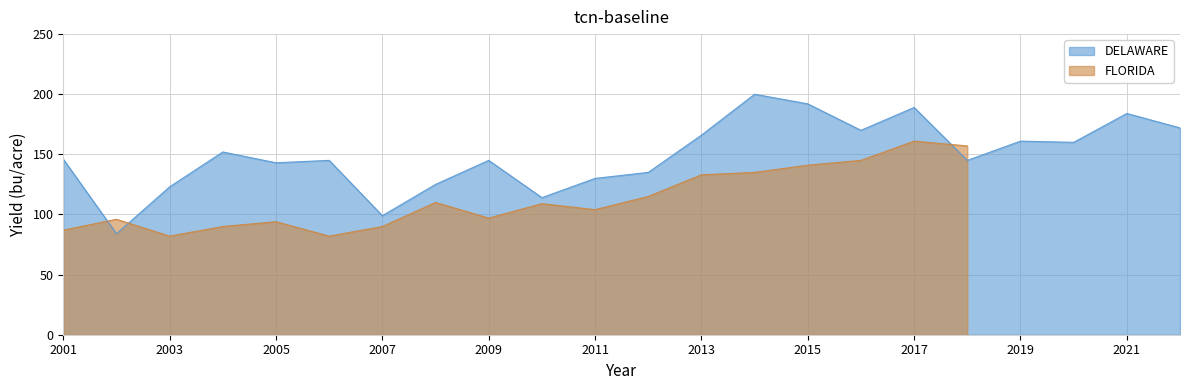

The chart shows a value of 288 at 2013. True or false?

False